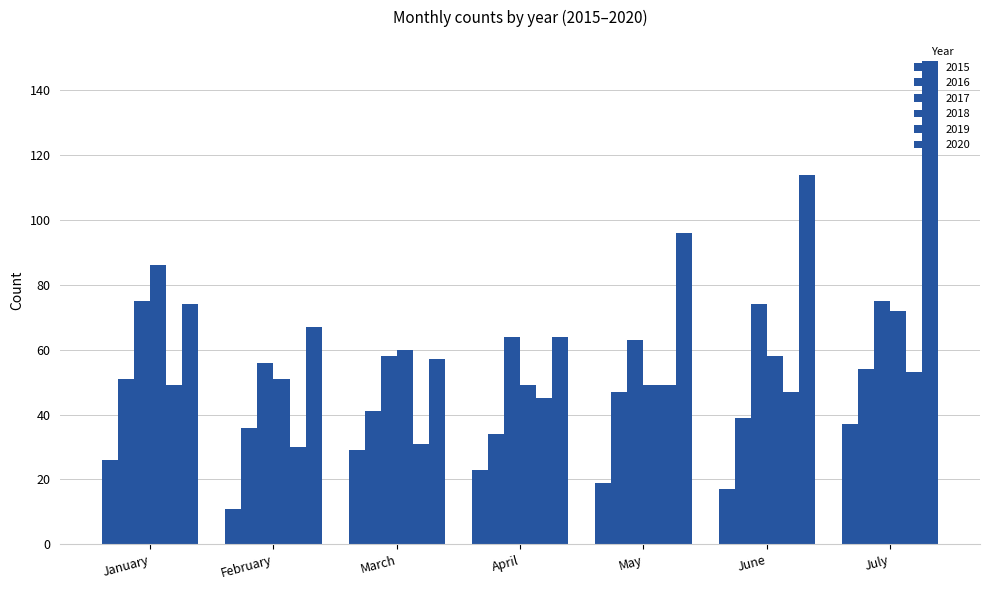

Reading left to right, list all the values displayed in this chart.

2015: January=26	February=11	March=29	April=23	May=19	June=17	July=37
2016: January=51	February=36	March=41	April=34	May=47	June=39	July=54
2017: January=75	February=56	March=58	April=64	May=63	June=74	July=75
2018: January=86	February=51	March=60	April=49	May=49	June=58	July=72
2019: January=49	February=30	March=31	April=45	May=49	June=47	July=53
2020: January=74	February=67	March=57	April=64	May=96	June=114	July=149